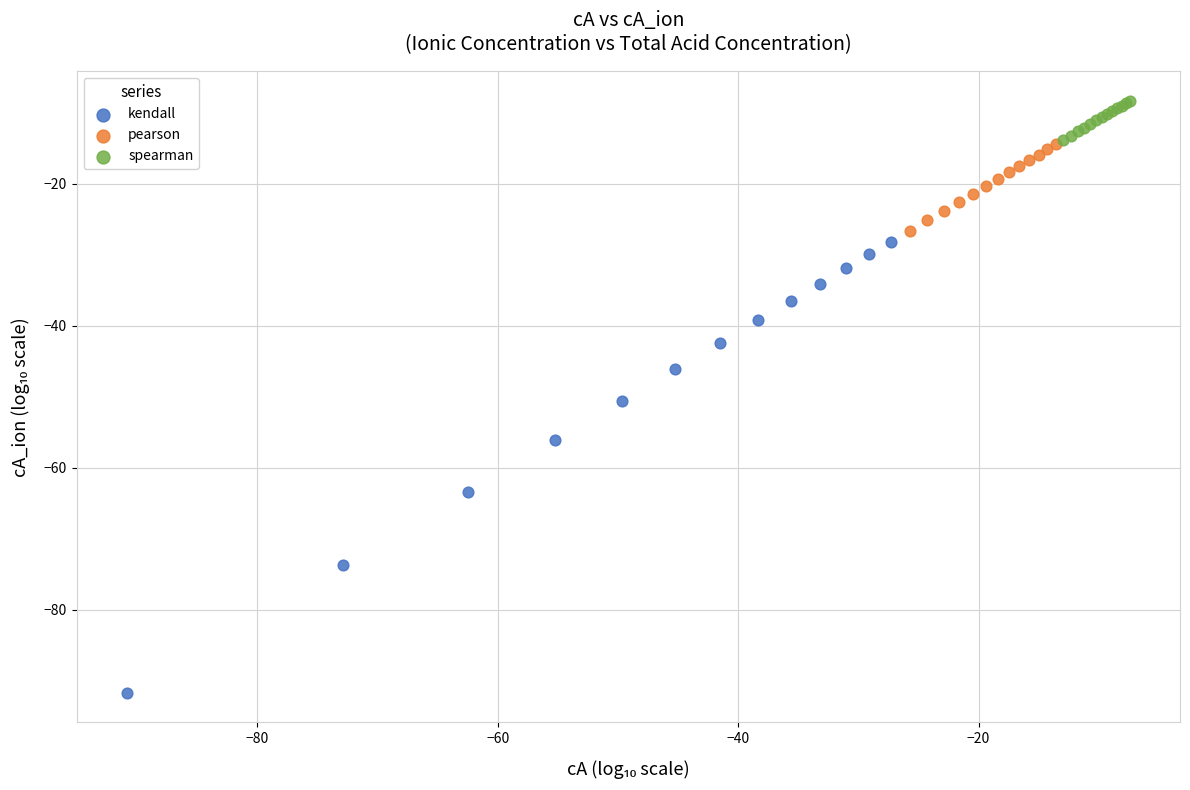

Which series contains the highest Y value?

spearman